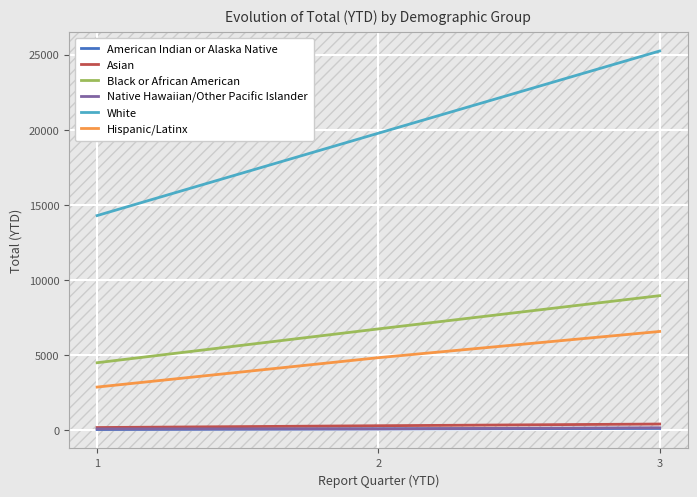

Which series changed the most between 1 and 3?

White